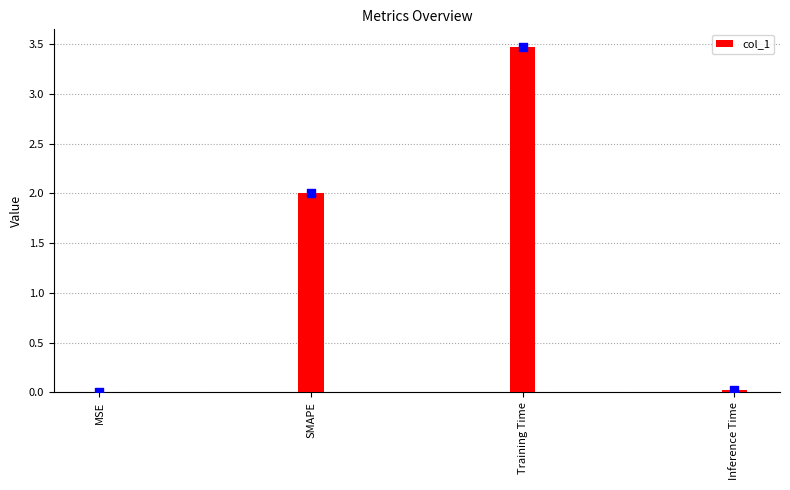

What is the change in value from SMAPE to Inference Time?

-2.0